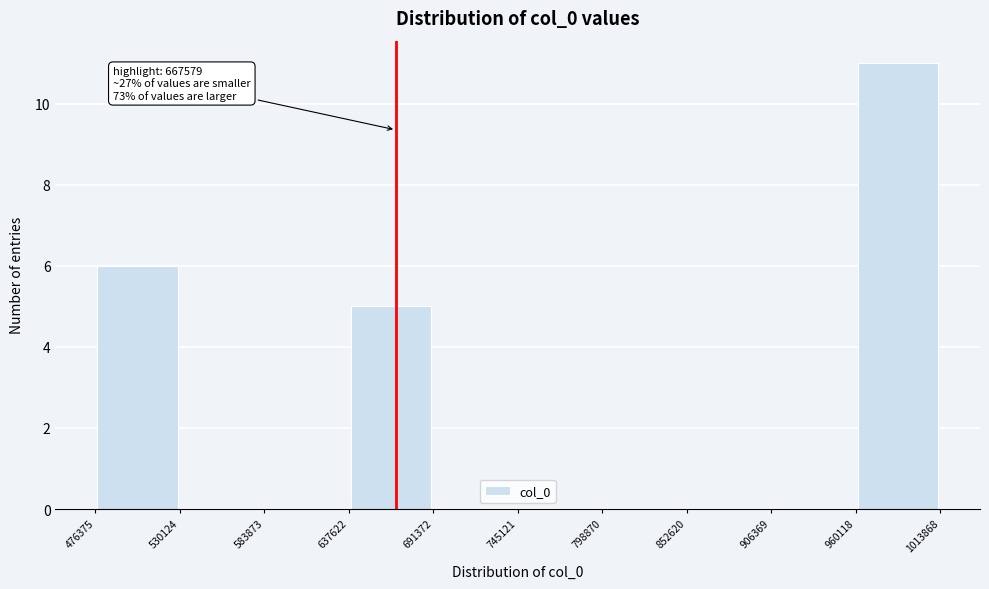

Over which range of the x-axis is the bar tallest?

960118 to 1013868